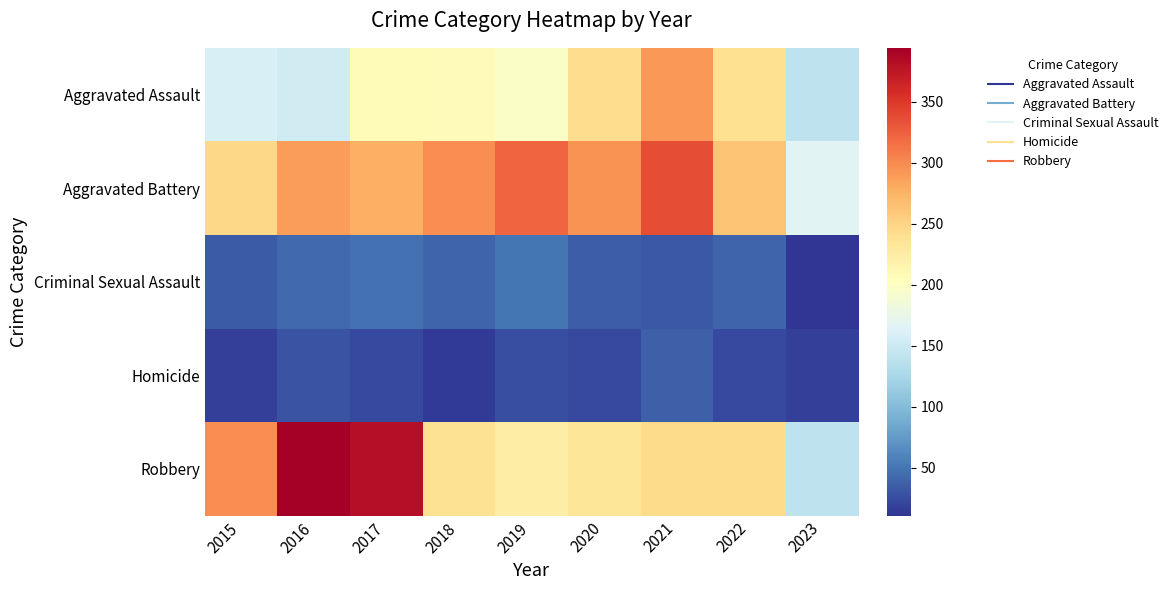

What is the total value across all series at 2017?

936